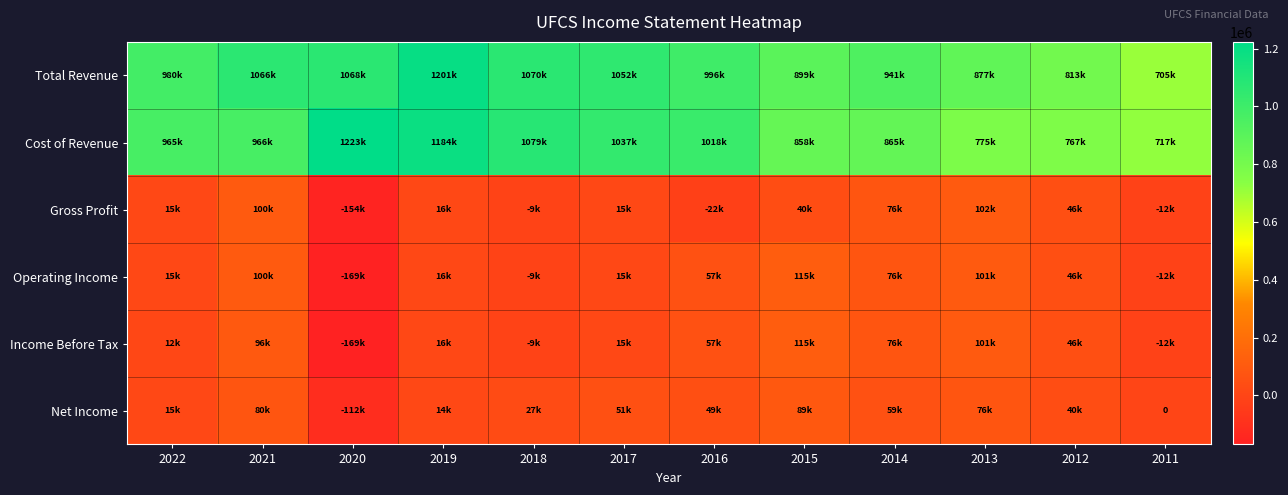

At which label is Gross Profit closest to -26200?

2016